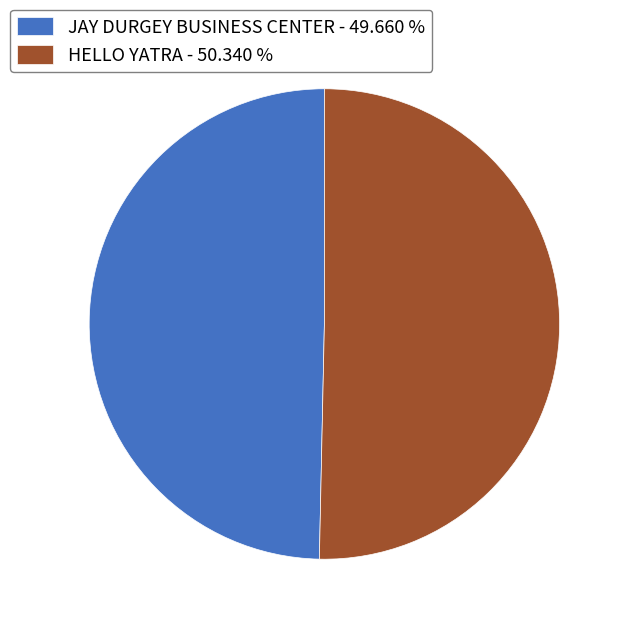

Which category has the smallest portion of the pie?

JAY DURGEY BUSINESS CENTER